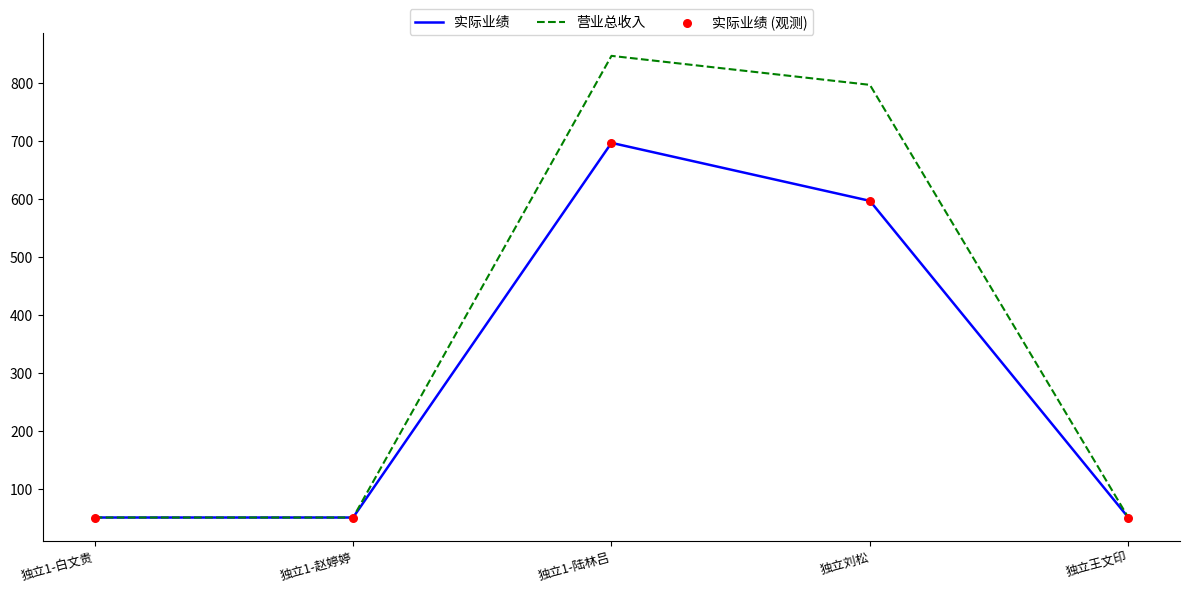

Between 独立刘松 and 独立王文印, which series saw the biggest shift?

营业总收入